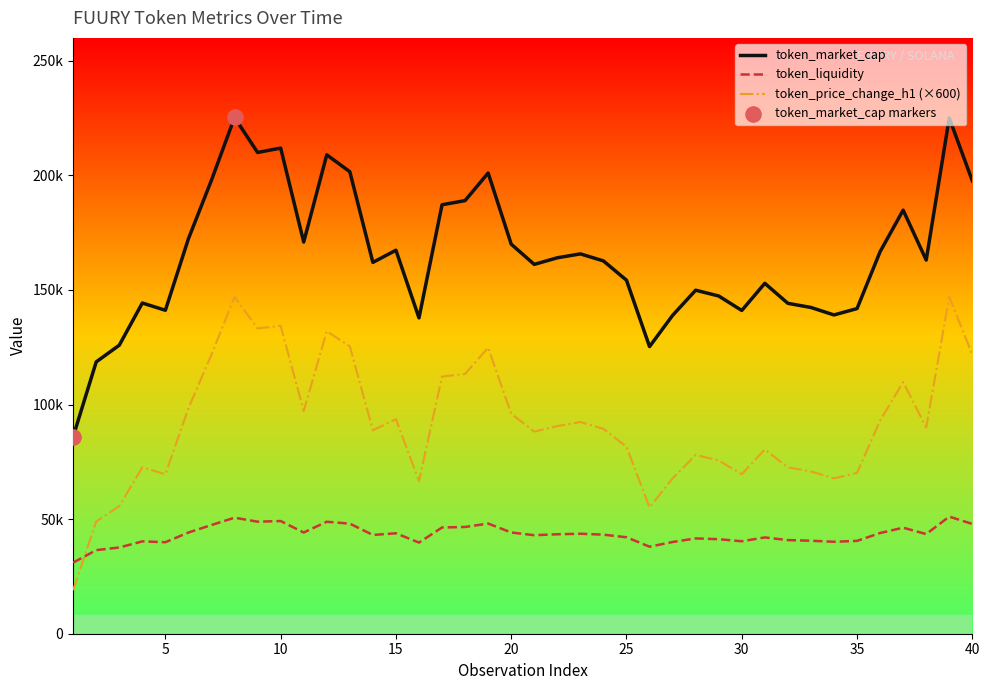

Is this an area chart (filled region under the line)?

No